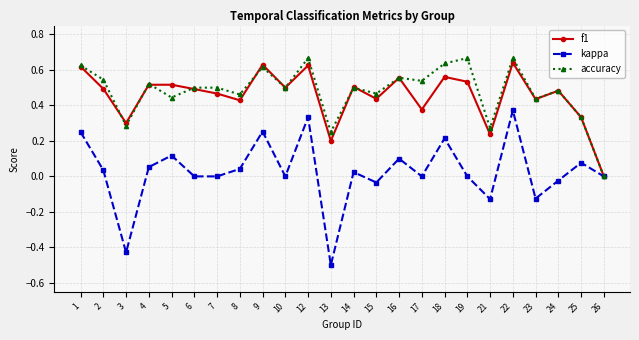

Where is accuracy nearest to the value 0?

26